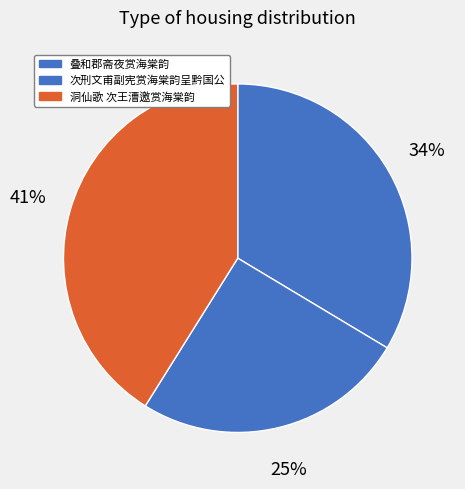

Is it true that 洞仙歌 次王漕邀赏海棠韵 is 32% of the pie?

False